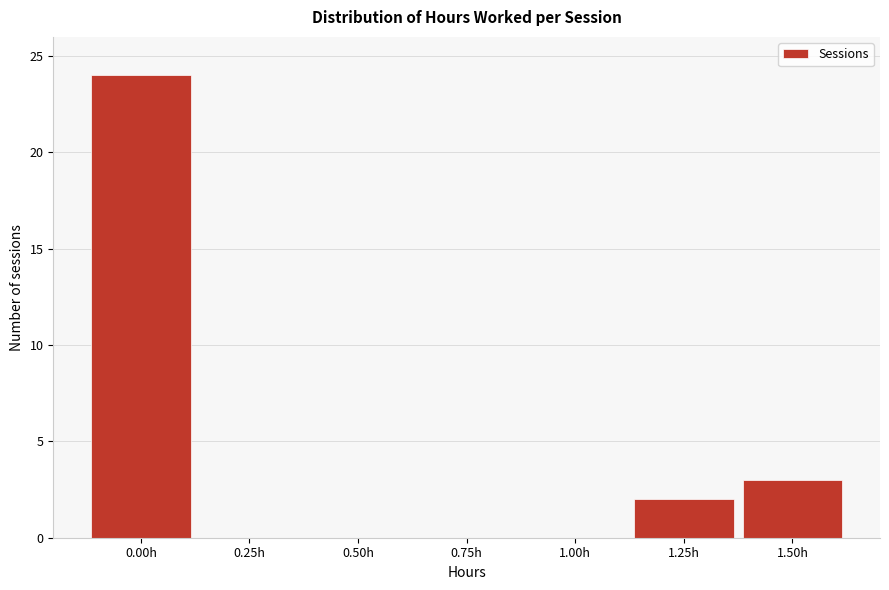

Reading left to right, extract all data points from this chart.

0.00h=24	0.25h=0	0.50h=0	0.75h=0	1.00h=0	1.25h=2	1.50h=3